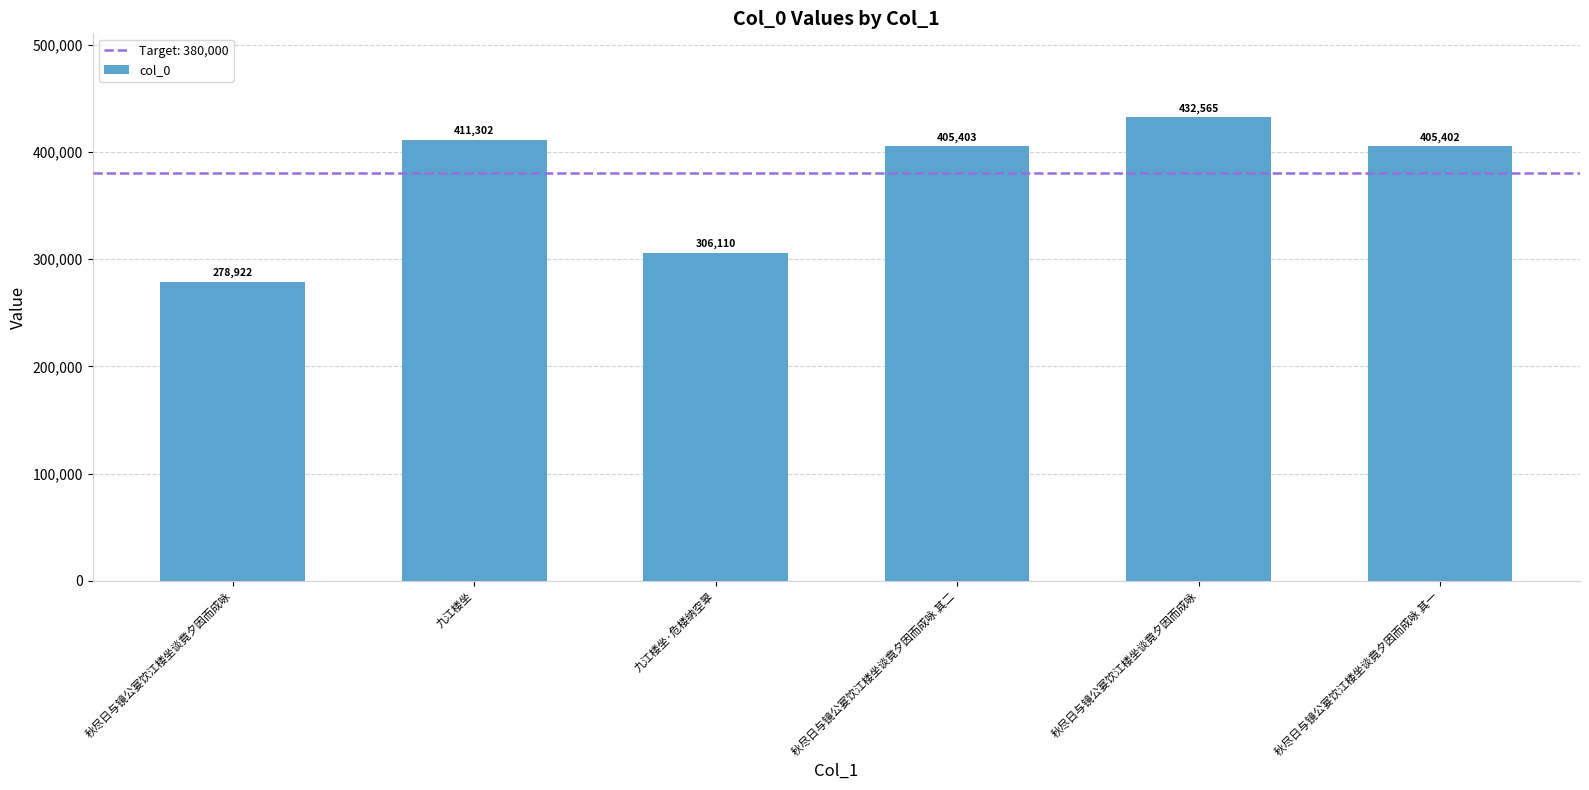

What is the label of the 6th bar from the right?

秋尽日与镜公宴饮江楼坐谈竟夕因而成咏